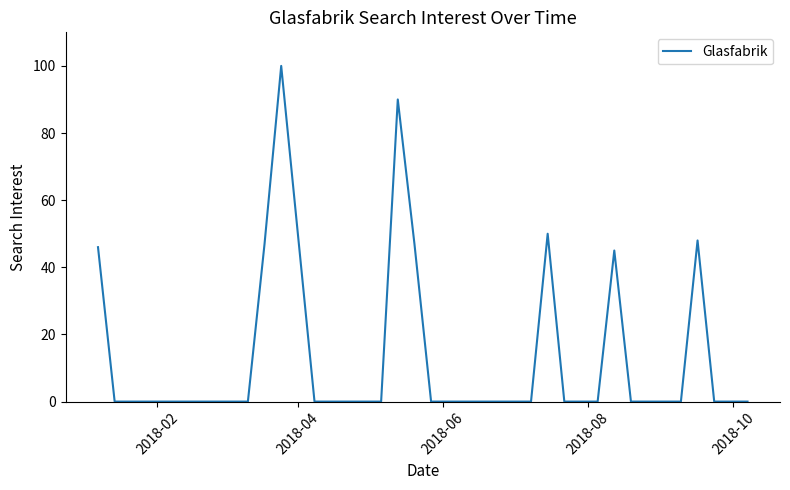

What is the difference between the maximum and minimum values?

100